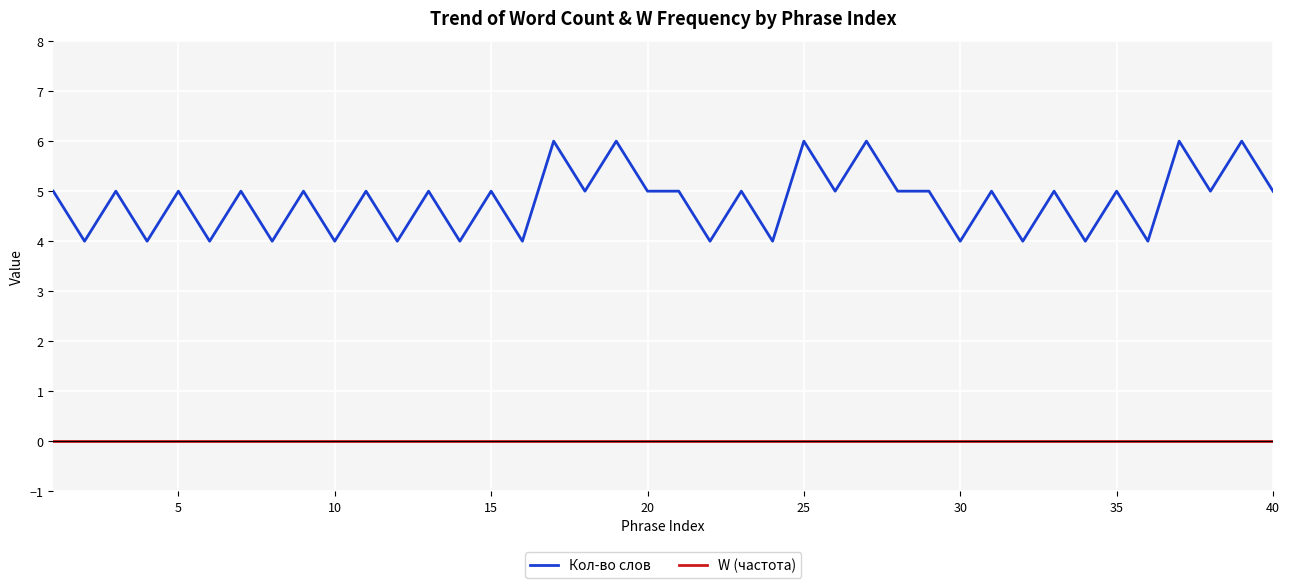

Reading left to right, transcribe all the data shown in this chart.

Кол-во слов: 5	4	5	4	5	4	5	4	5	4	5	4	5	4	5	4	6	5	6	5	5	4	5	4	6	5	6	5	5	4	5	4	5	4	5	4	6	5	6	5
W (частота): 0	0	0	0	0	0	0	0	0	0	0	0	0	0	0	0	0	0	0	0	0	0	0	0	0	0	0	0	0	0	0	0	0	0	0	0	0	0	0	0